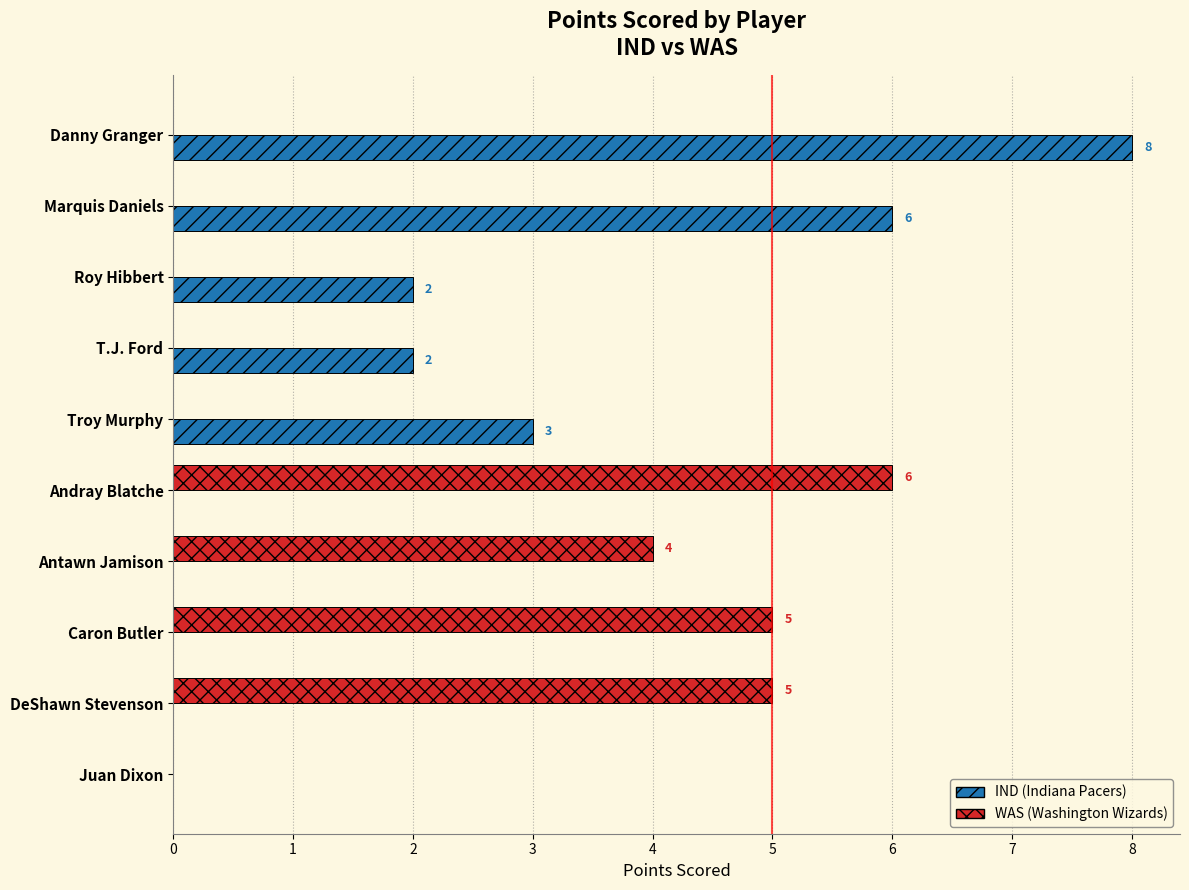

At which category is the sum across all series the highest?

Danny Granger